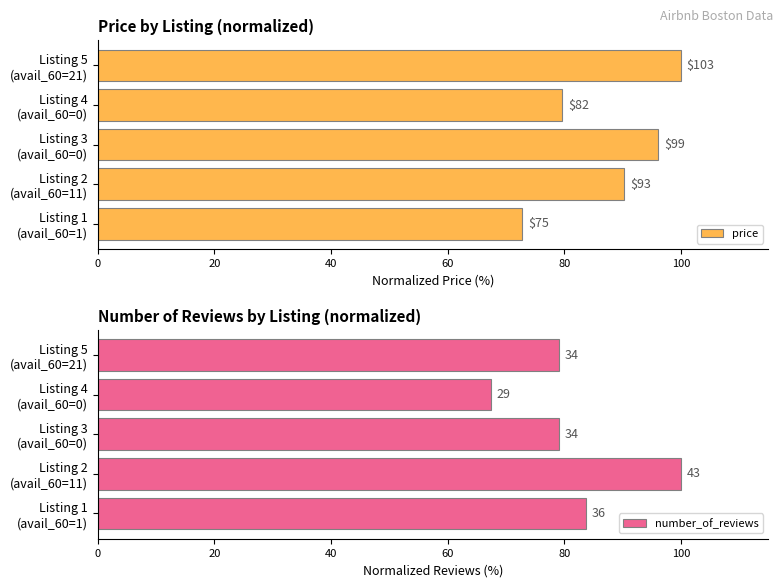

How many values in the price series are below 90?

2